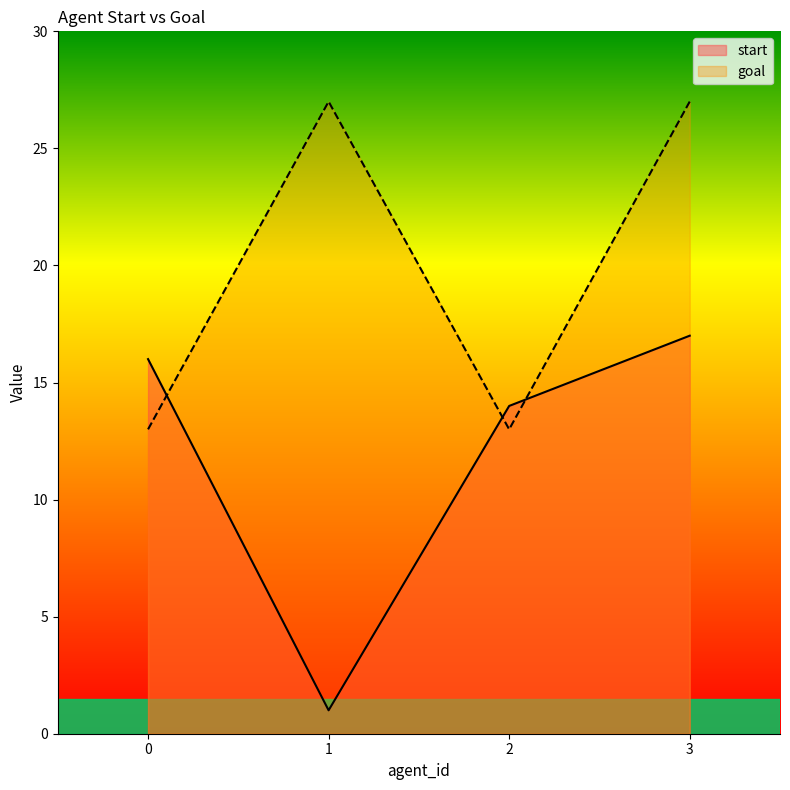

How many interior local valleys does the goal series have?

1